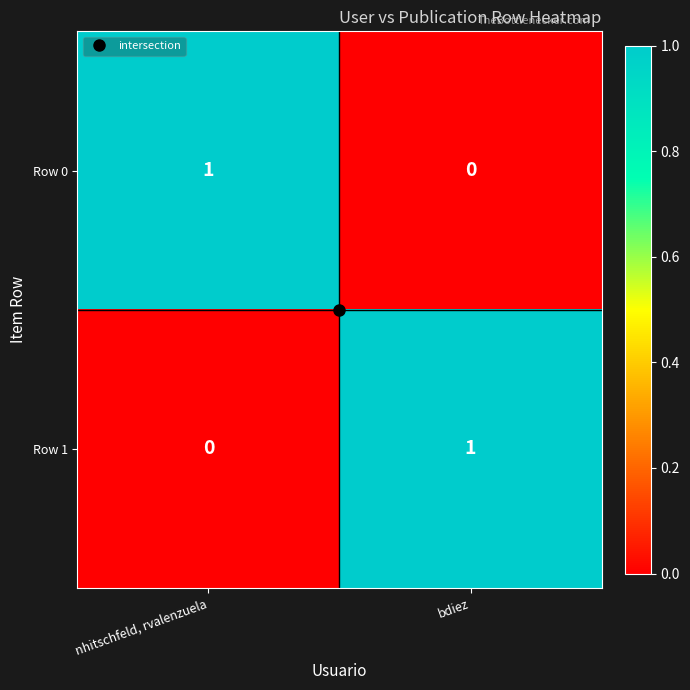

What is the difference between the highest and lowest values at bdiez?

1